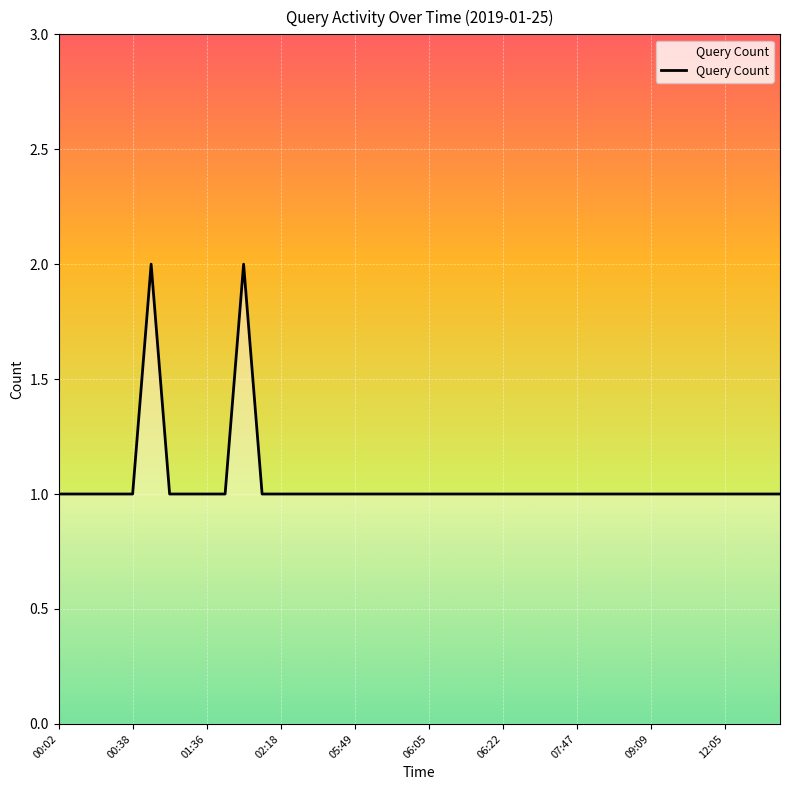

Does the chart display data point markers on the line(s)?

No